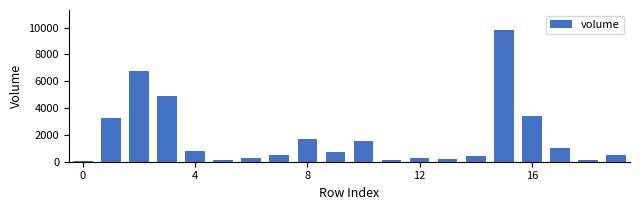

What is the greatest value displayed?

9838.2